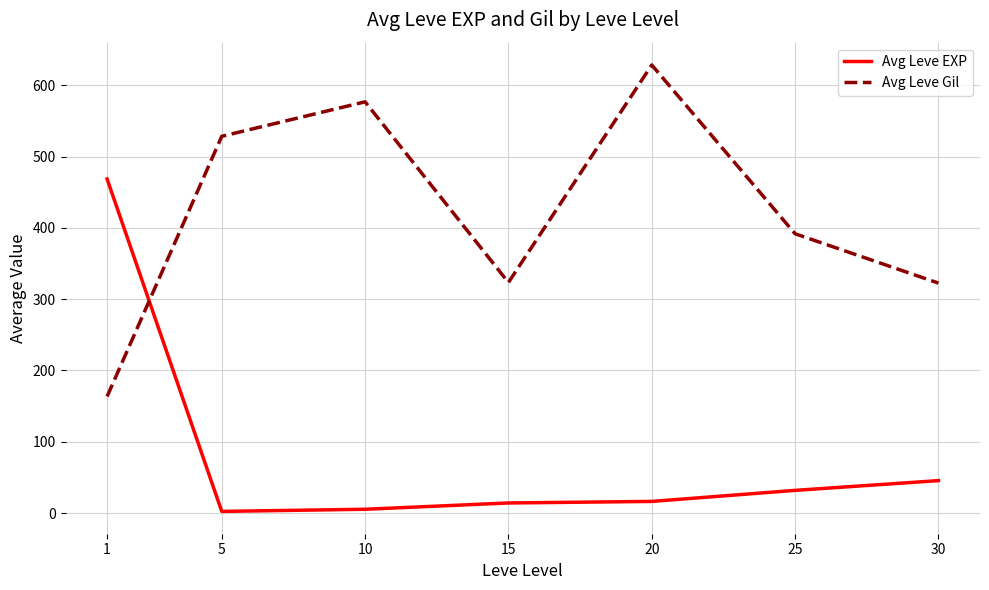

Which category has the highest value in the Avg Leve Gil series?

20